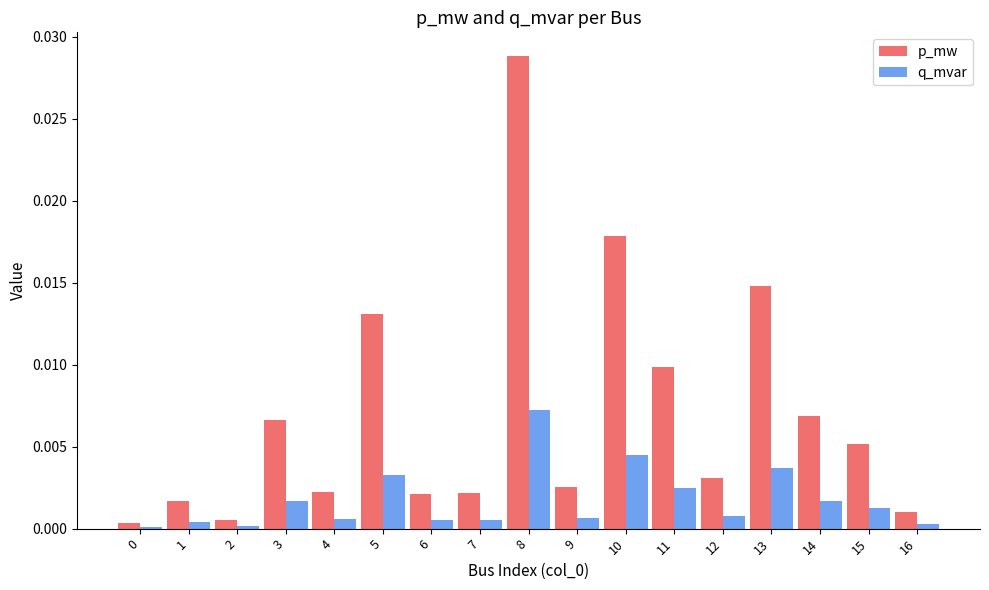

Which series has the widest spread of values?

p_mw